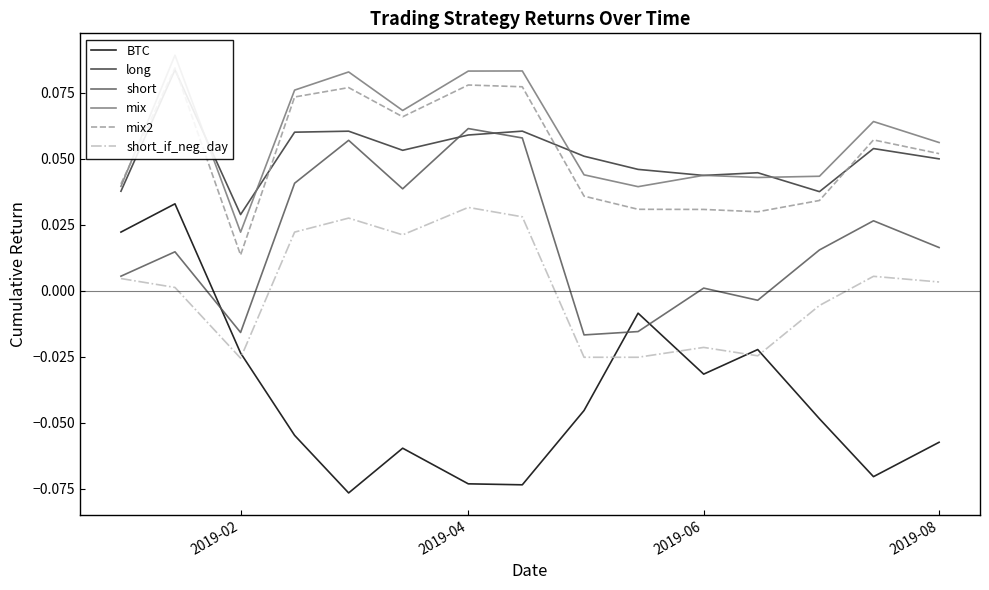

Count the number of data series in this chart.

6